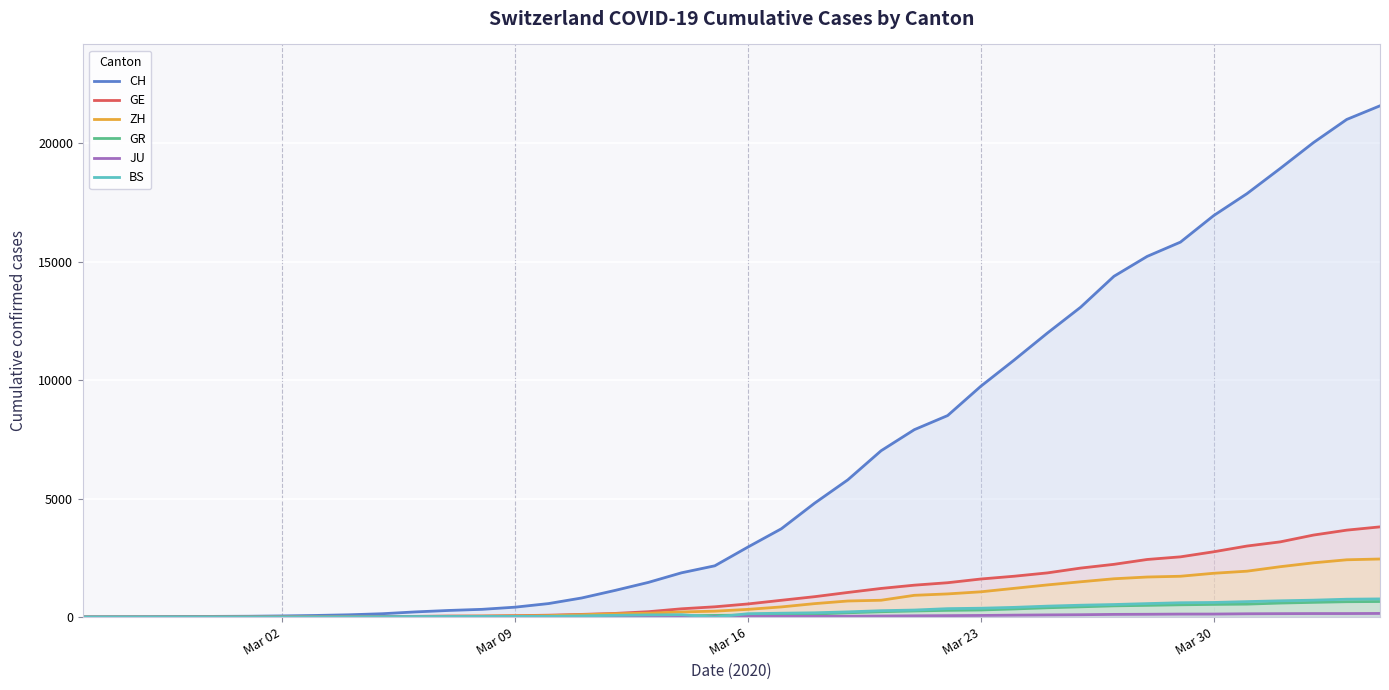

Which series has the largest range (max minus min)?

CH